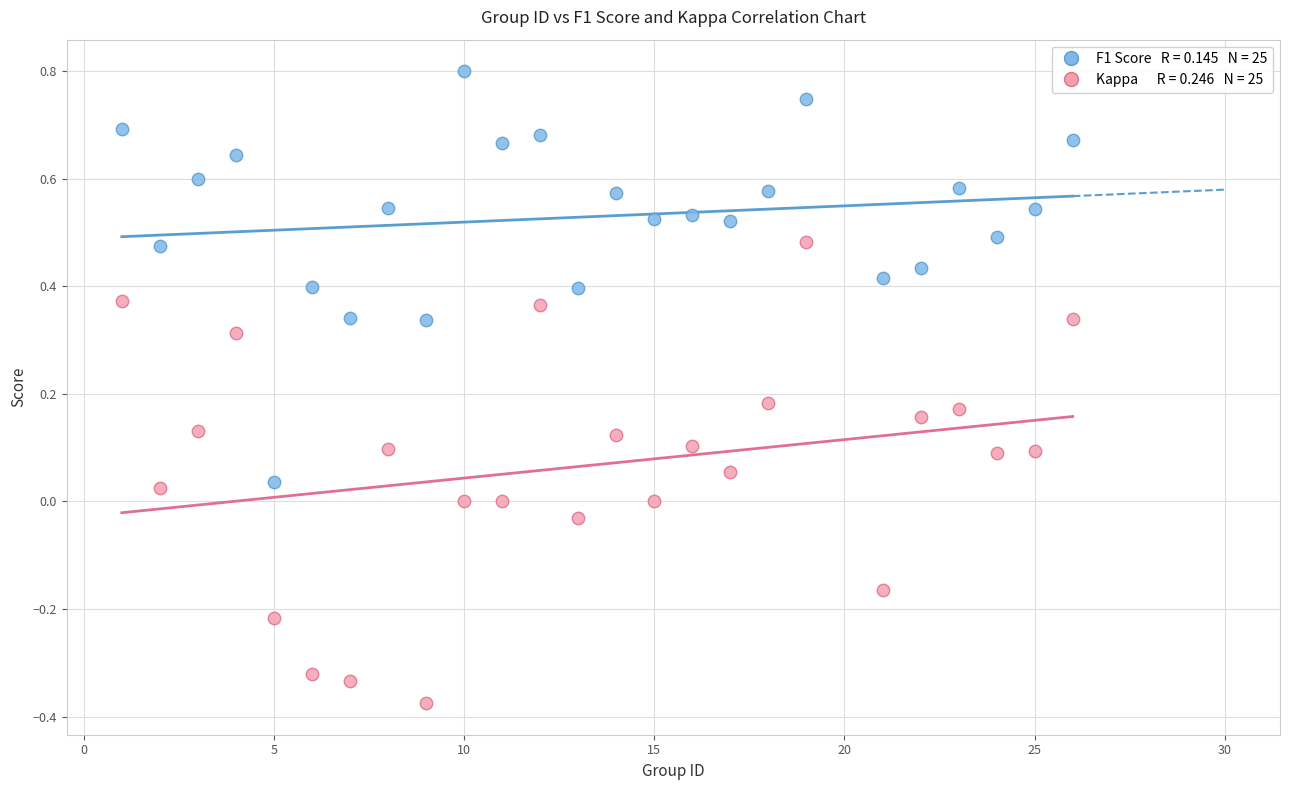

Across all data points, what is the range of X values (max minus min)?

25.0